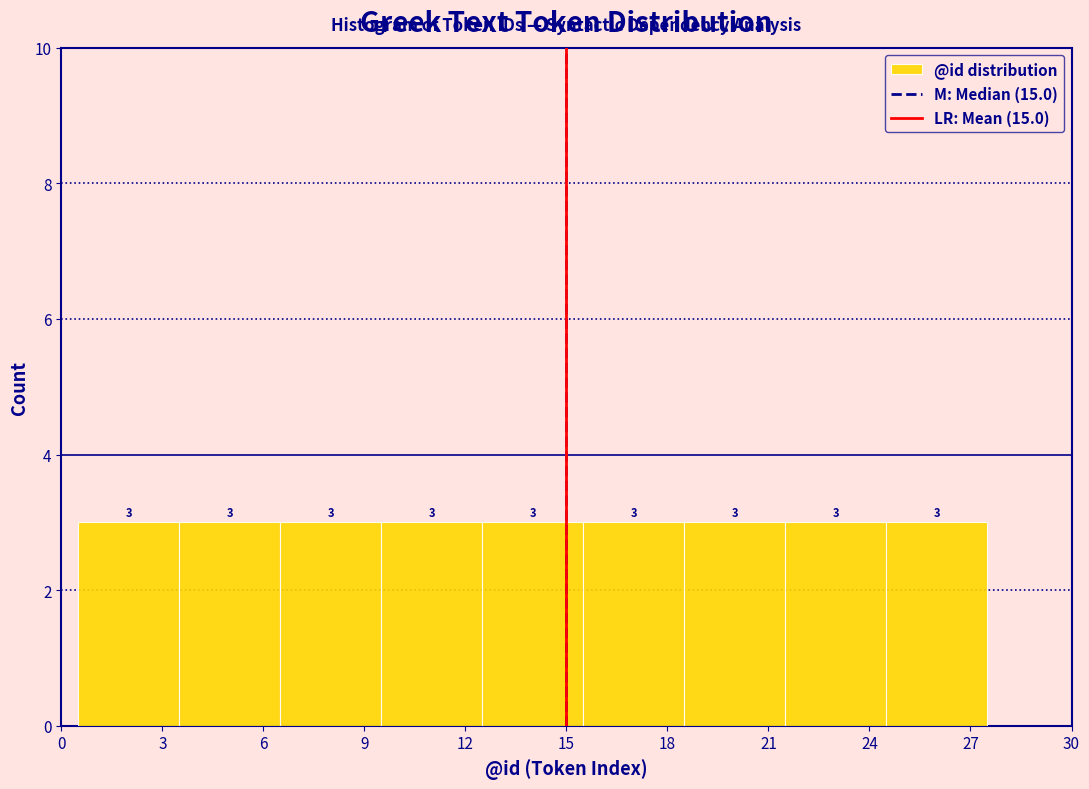

Reading left to right, transcribe this chart: for each bar, give the range it covers on the x-axis and its height.

0.5 to 3.5: 3
3.5 to 6.5: 3
6.5 to 9.5: 3
9.5 to 12.5: 3
12.5 to 15.5: 3
15.5 to 18.5: 3
18.5 to 21.5: 3
21.5 to 24.5: 3
24.5 to 27.5: 3